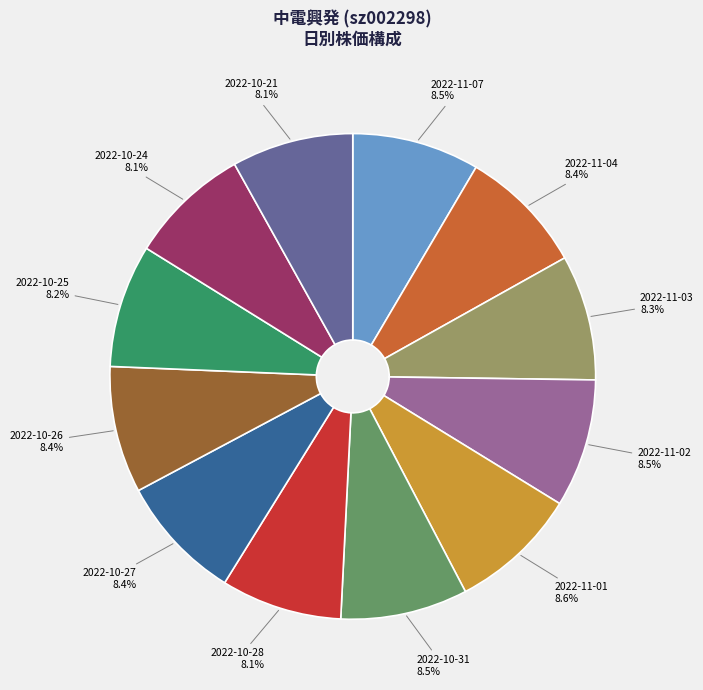

How many slices are in this pie chart?

12